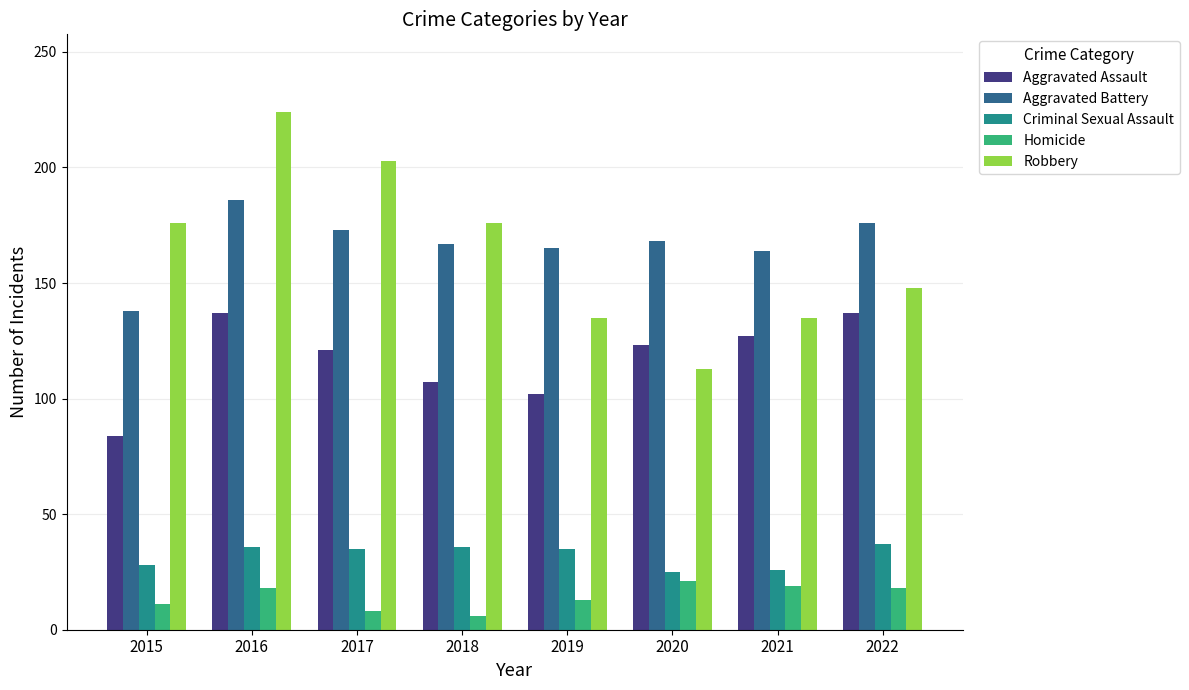

Is the value of Robbery at 2017 greater than the value of Aggravated Battery at 2018?

Yes